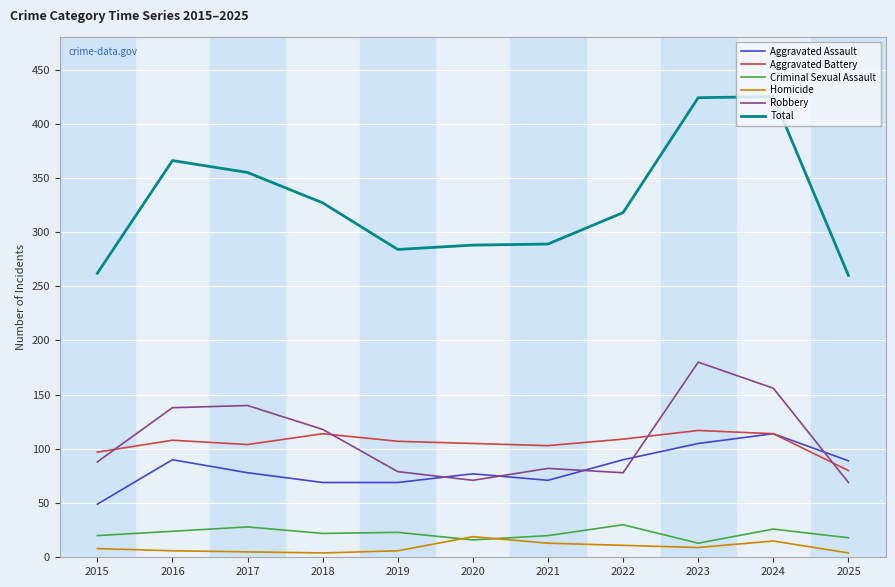

What is the sum of the Total values at 2018 and 2022?

645